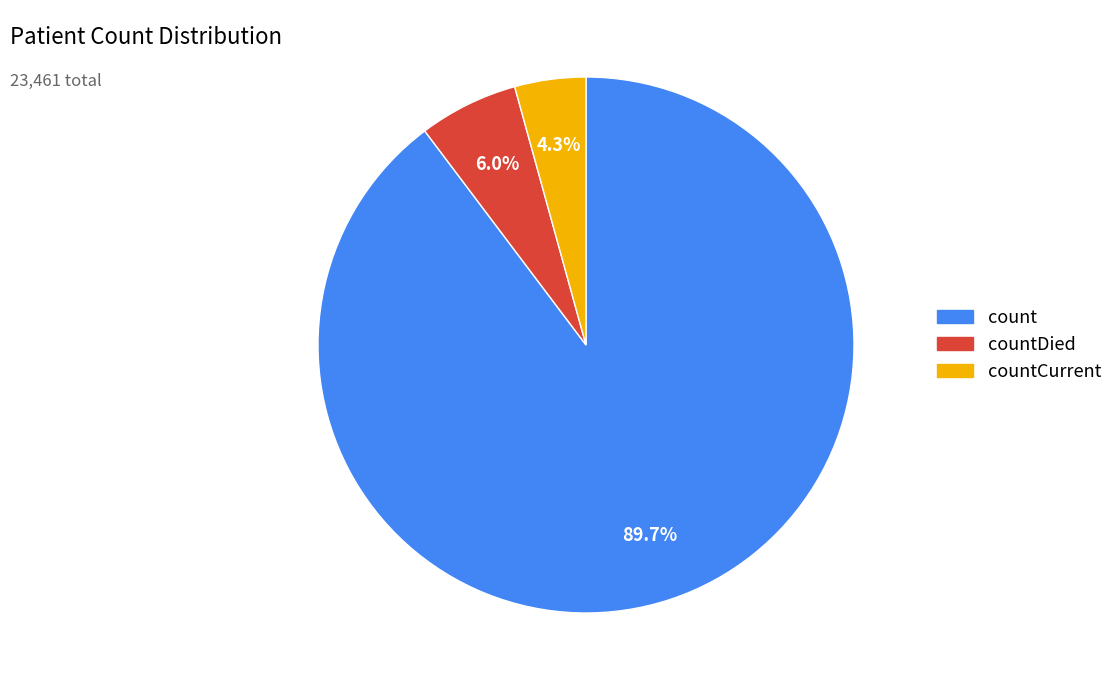

Does any single category account for the majority?

Yes